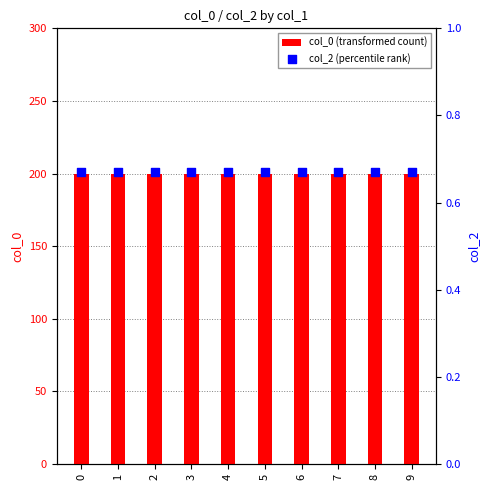

Is the value of col_0 (transformed count) at 3 greater than the value of col_2 (percentile rank) at 5?

Yes